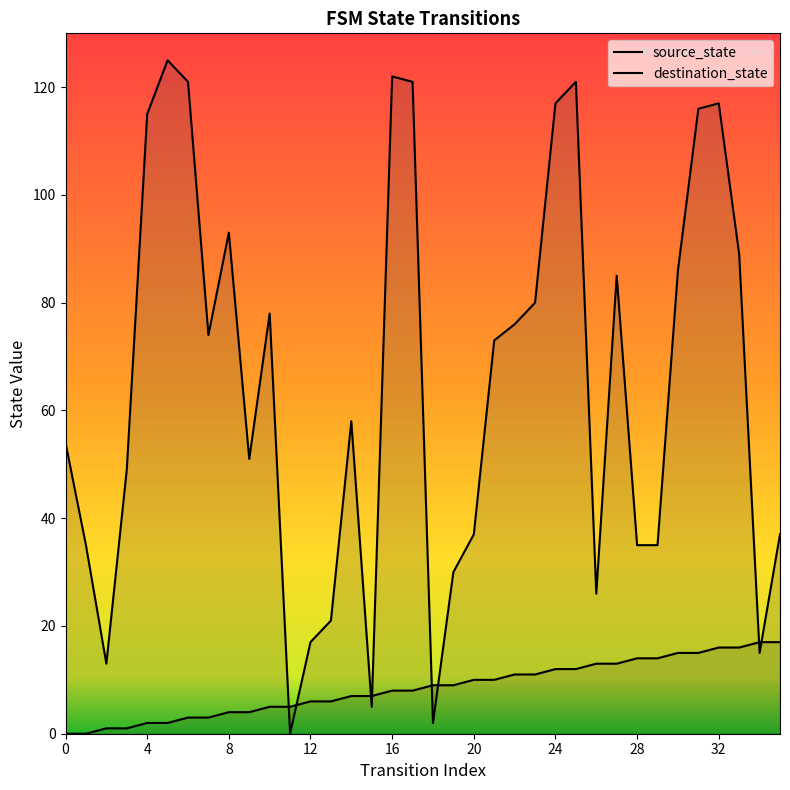

What is the value of the source_state point at the 3rd from the left?

1